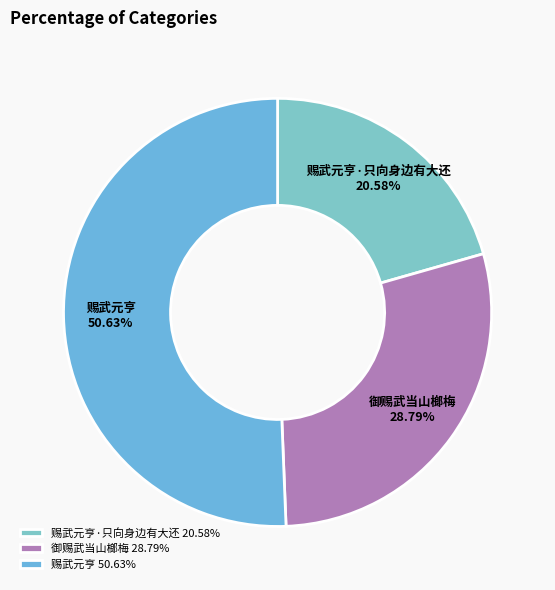

Does 御赐武当山榔梅 represent more than half of the total?

No